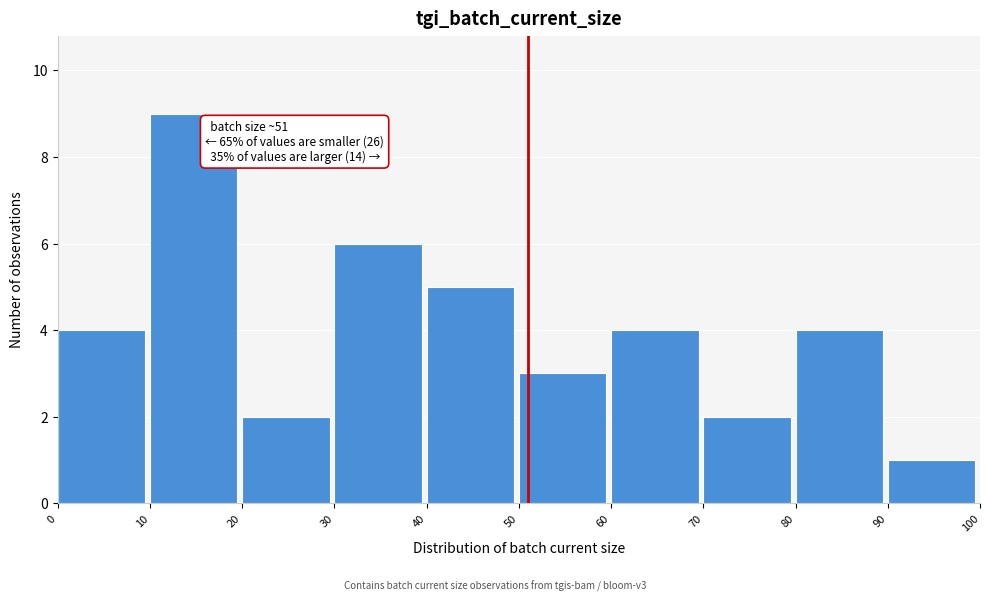

Which range on the x-axis has the tallest bar?

10 to 20